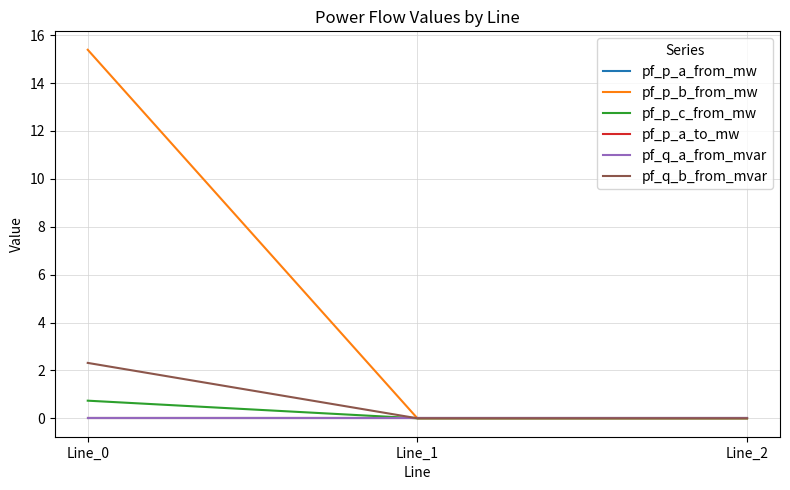

Is it true that pf_p_c_from_mw equals 0.0 at Line_1?

True